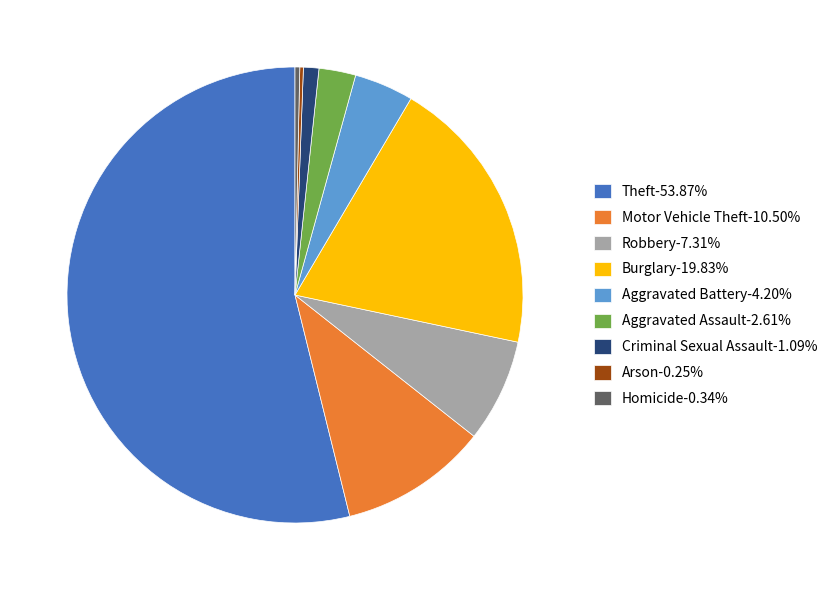

Does any single category account for the majority?

Yes